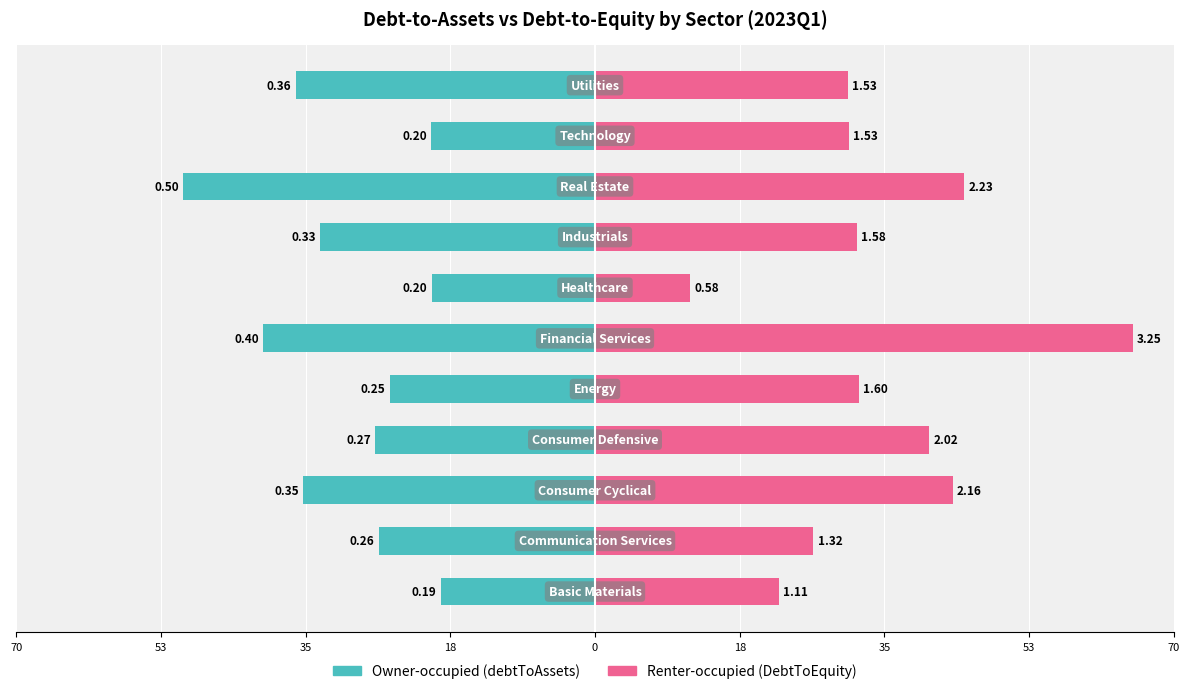

Between 53 and 18, which is larger?

53